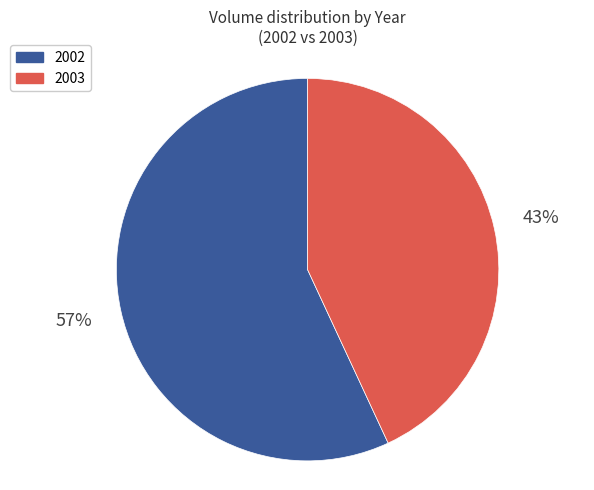

To the nearest percent, what percentage of the pie is 2002?

57%